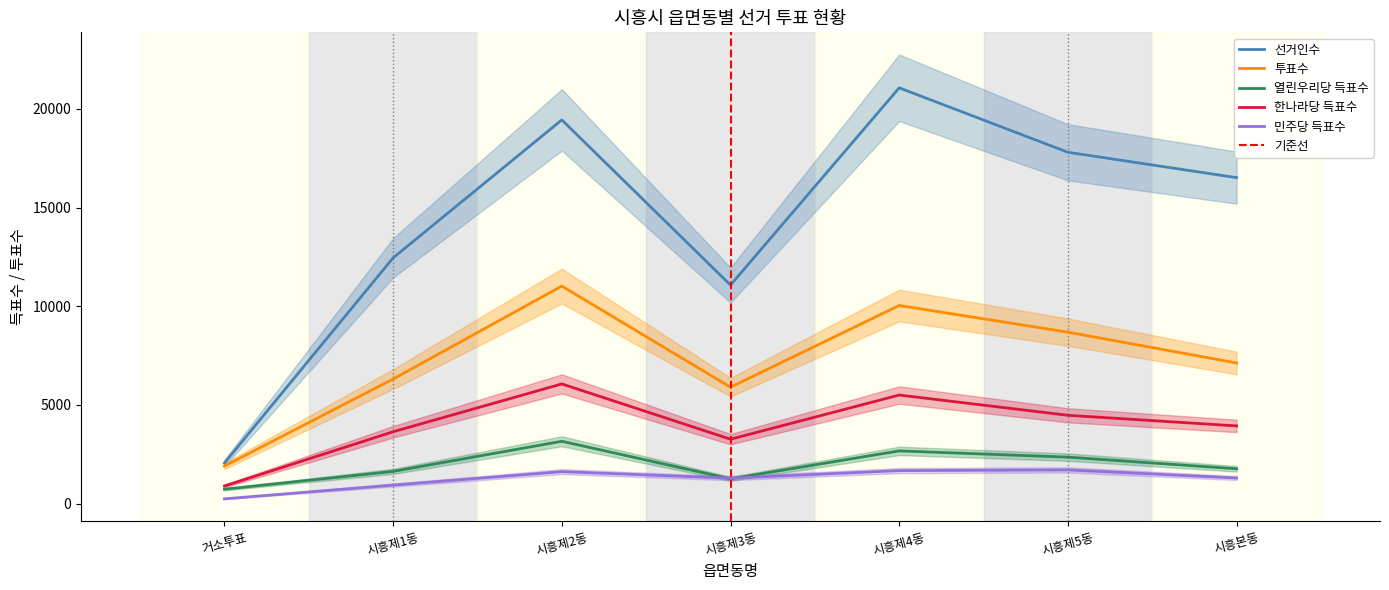

Is this an area chart (filled region under the line)?

No